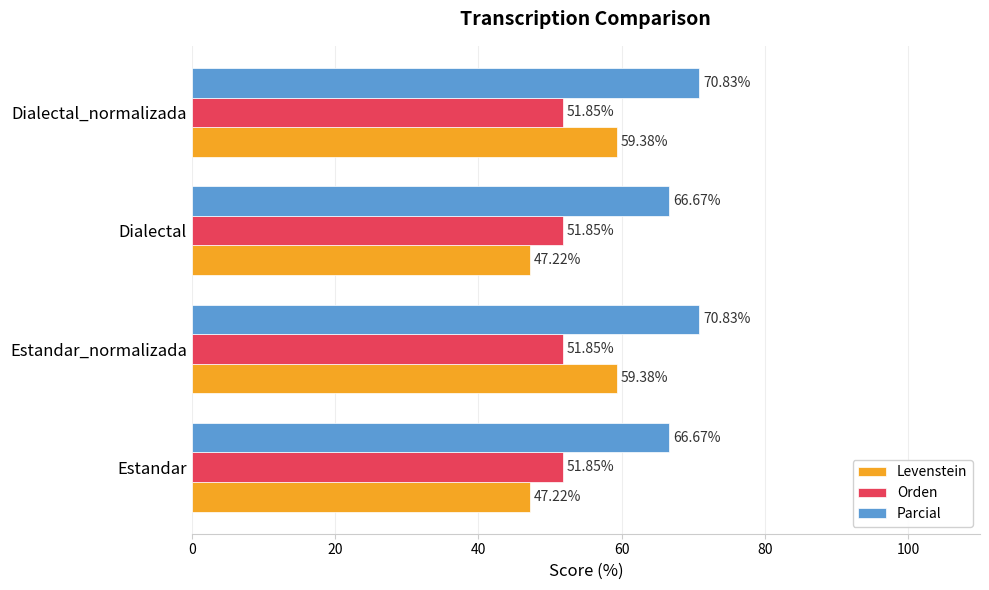

Which series has the largest total across all categories?

Parcial